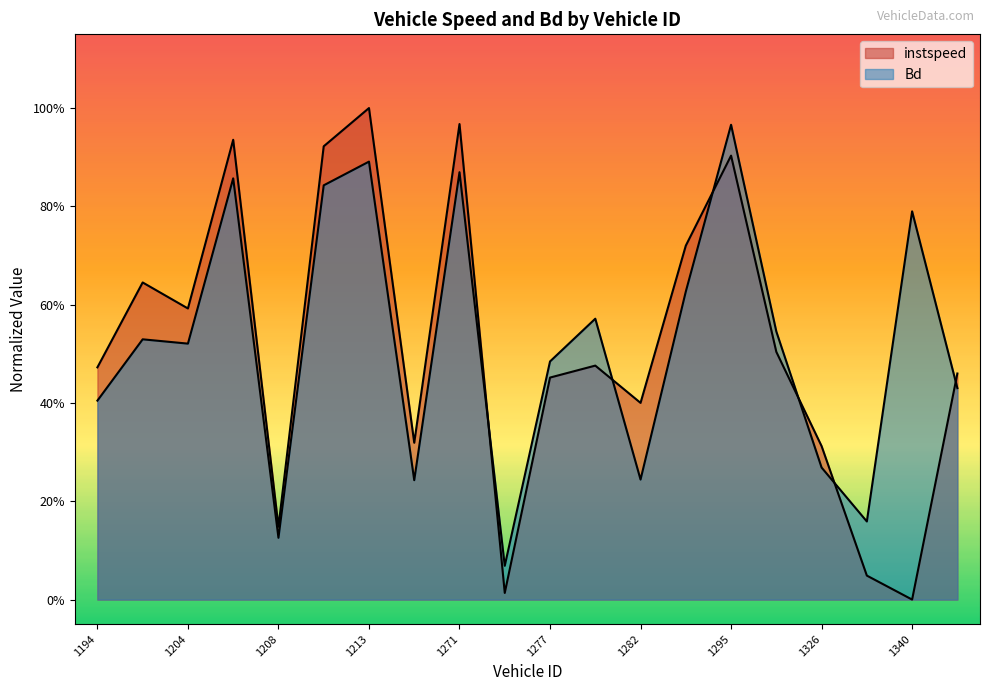

Which has a higher value, 1340 or 1326?

1326